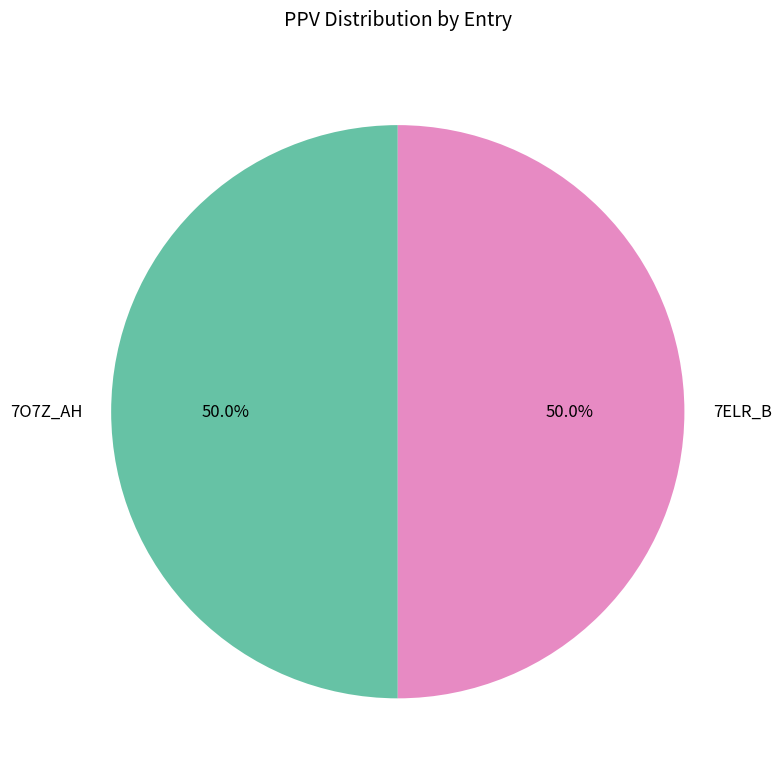

What percentage is NOT represented by 7O7Z_AH?

50.0%